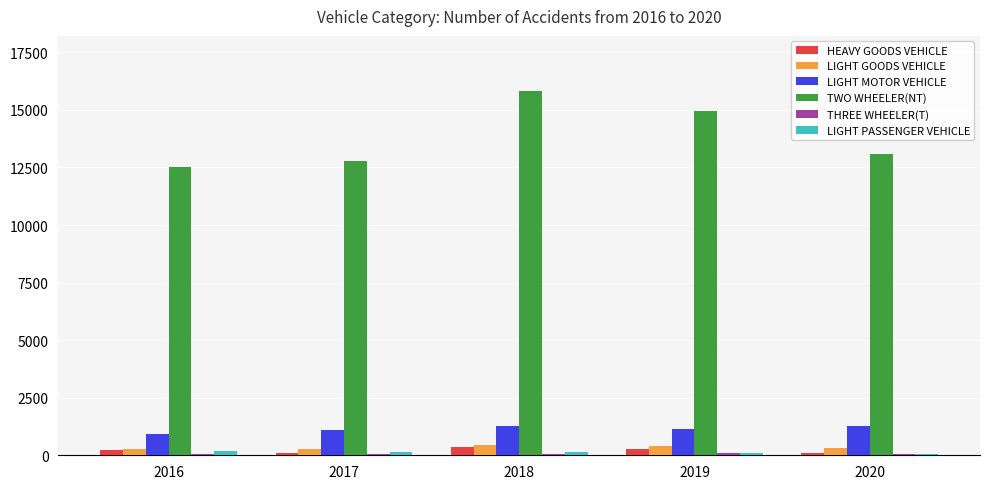

The value of LIGHT GOODS VEHICLE at 2018 is 436. True or false?

True